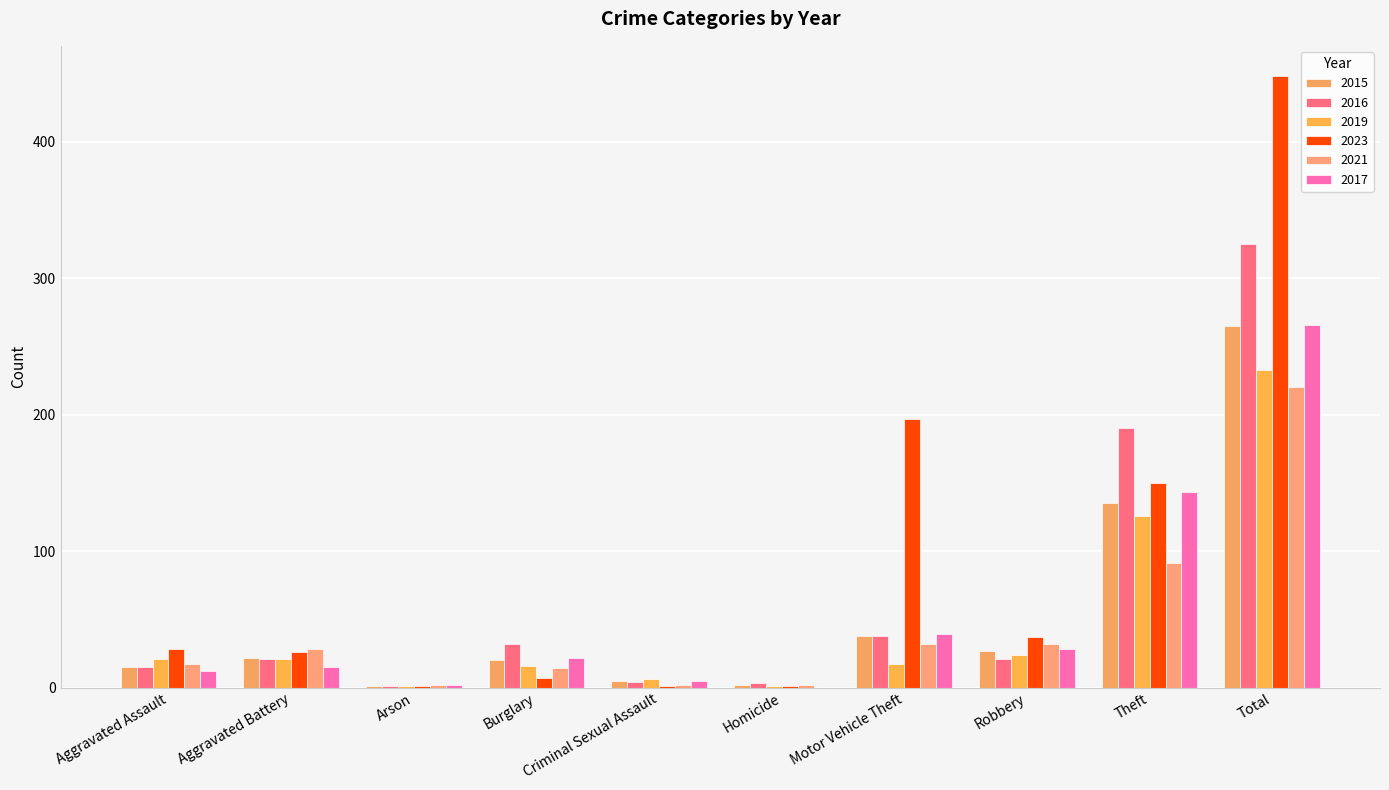

What is the label of the 2nd bar from the left?

Aggravated Battery